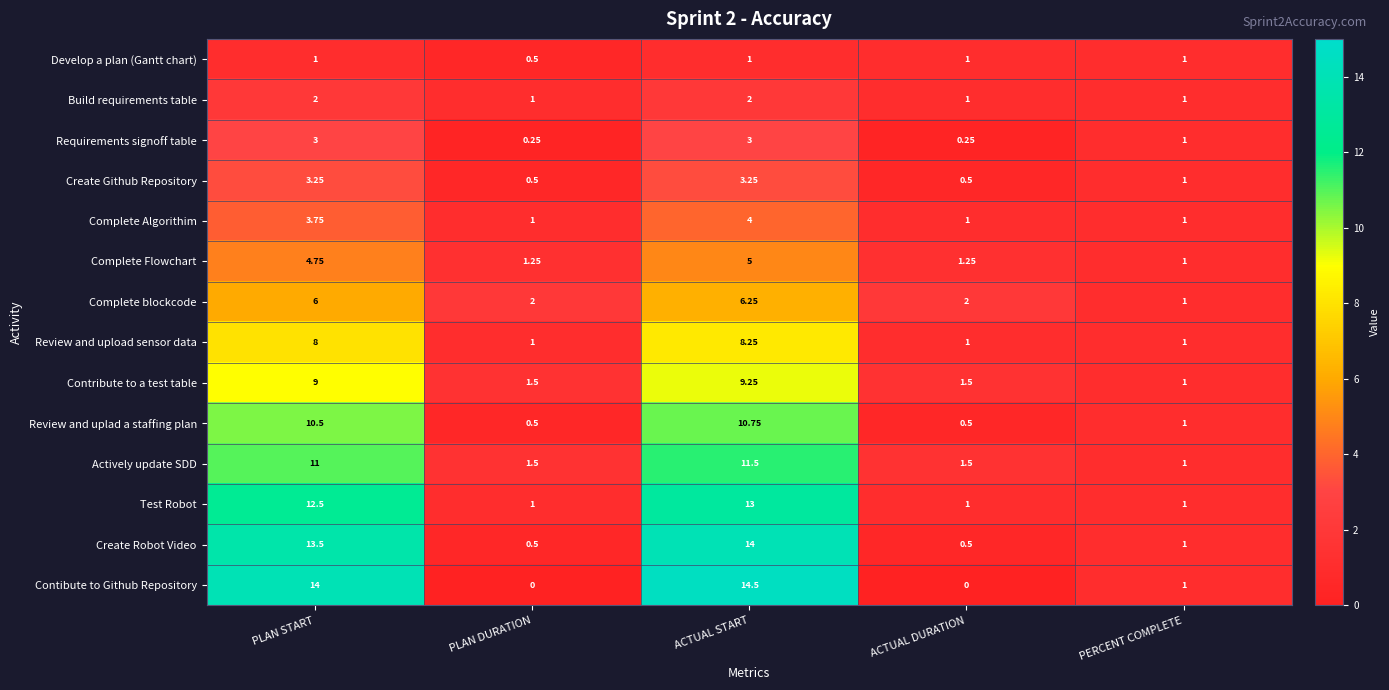

Which label corresponds to the largest value in the chart?

ACTUAL START